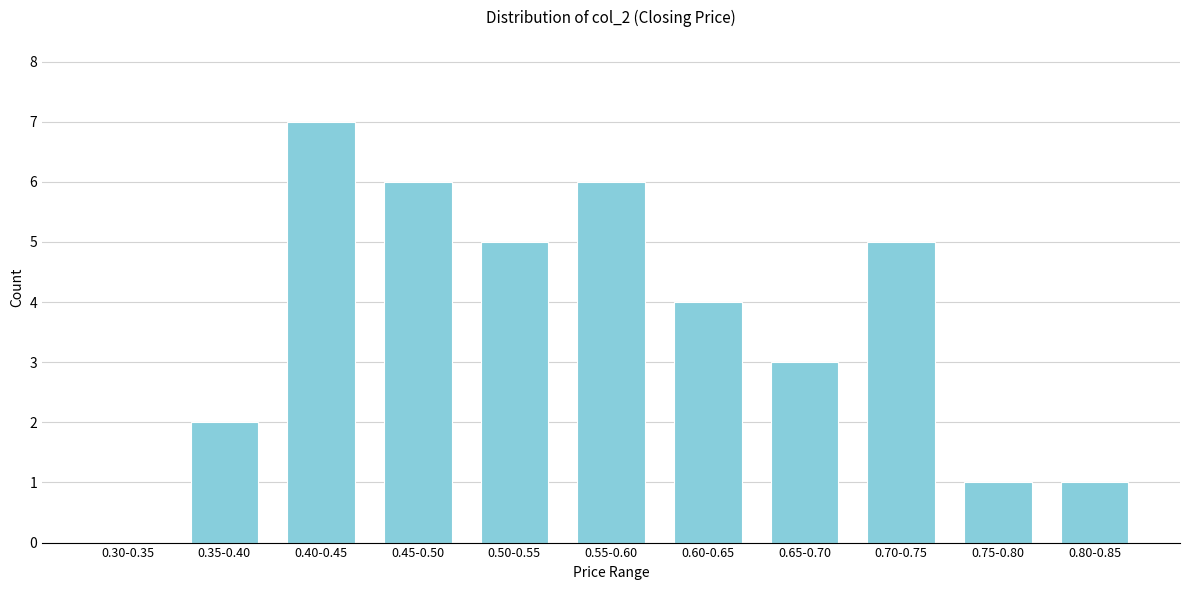

Reading left to right, transcribe all the data shown in this chart.

0.30-0.35=0	0.35-0.40=2	0.40-0.45=7	0.45-0.50=6	0.50-0.55=5	0.55-0.60=6	0.60-0.65=4	0.65-0.70=3	0.70-0.75=5	0.75-0.80=1	0.80-0.85=1